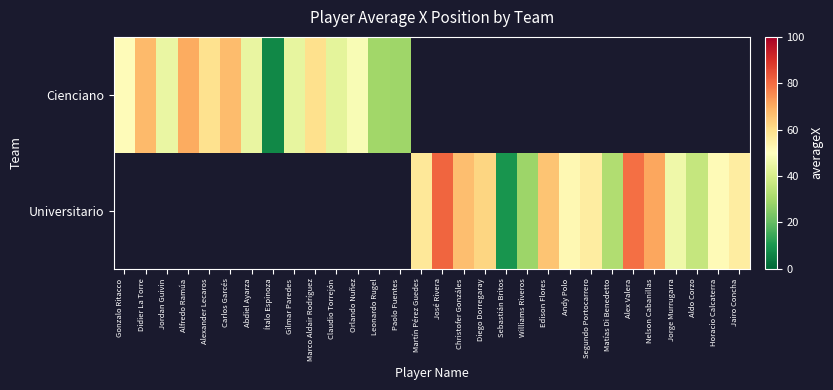

What is the difference between the Universitario values at Matías Di Benedetto and José Rivera?

48.8